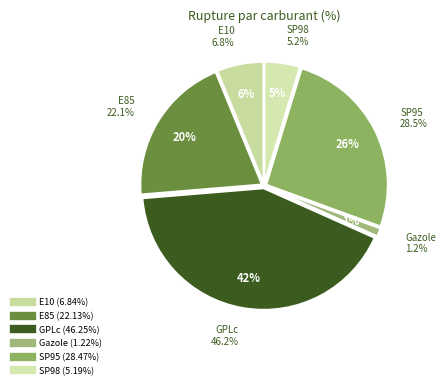

What is the change in value from Gazole to SP98?

+4.0